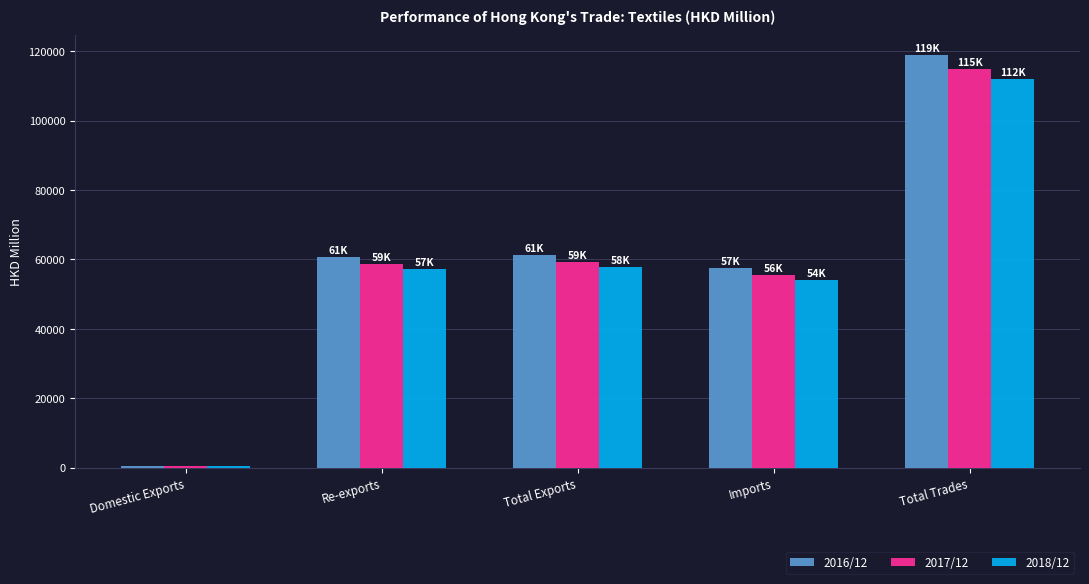

What is the total value across all series at Total Exports?

178530.4